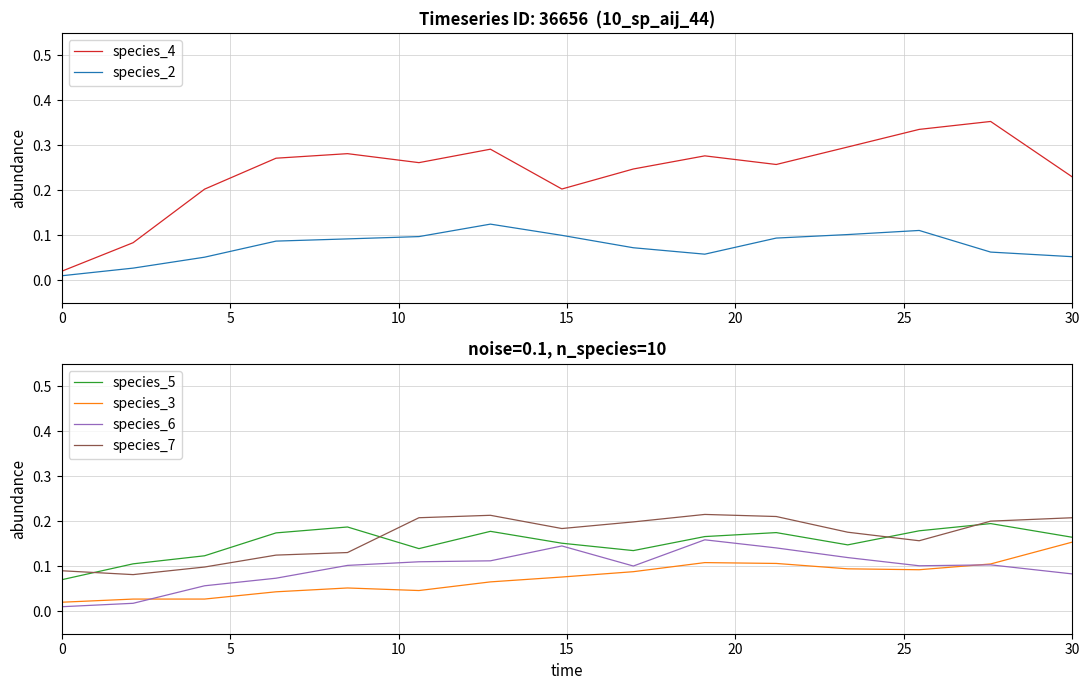

What is the highest value of the species_4 series?

0.4